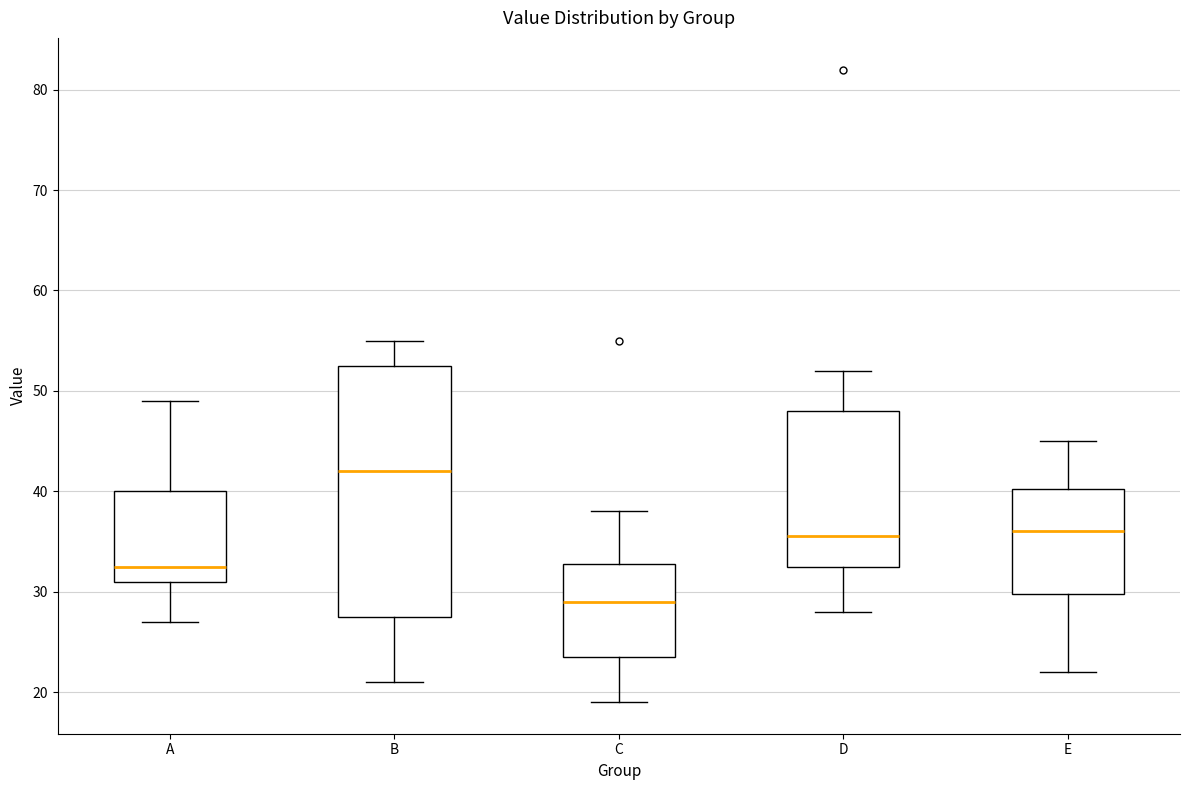

Which box is the tallest, from its lower edge to its upper edge?

B